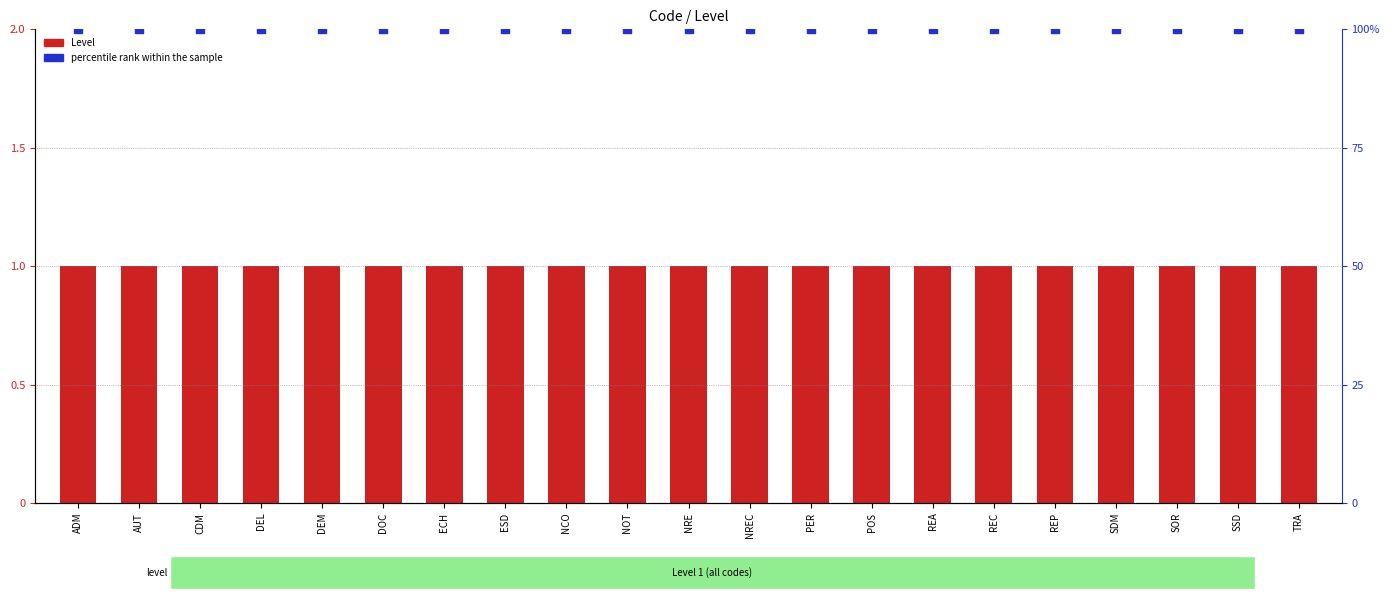

Which series has the largest total across all categories?

percentile rank within the sample